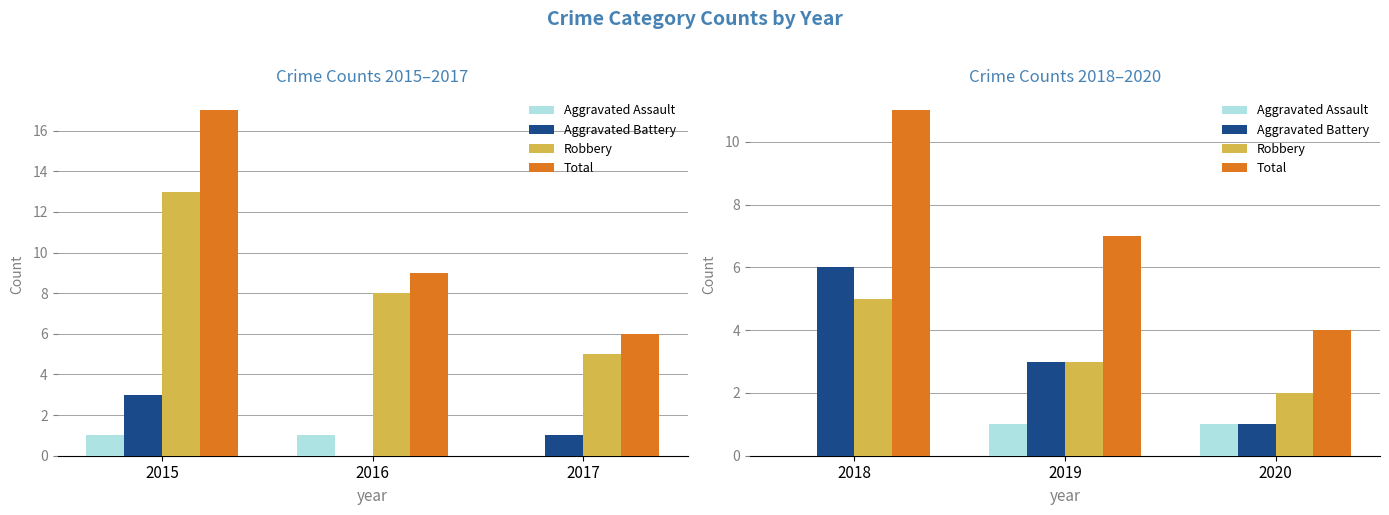

What is the value of the Aggravated Assault bar at the 3rd from the left?

1